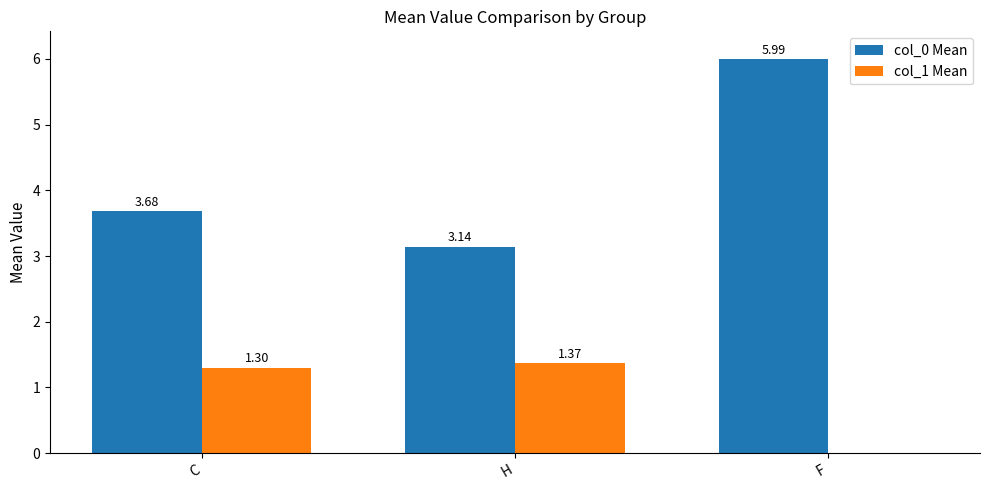

Rank the series at H from highest to lowest value.

col_0 Mean, col_1 Mean